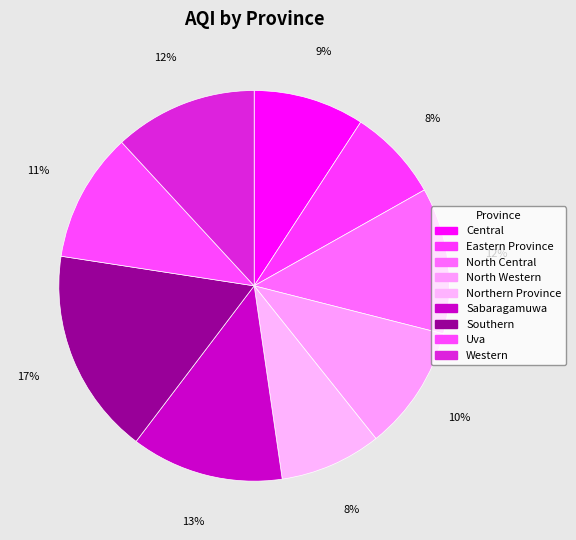

True or false: Sabaragamuwa accounts for 13% of the total.

True